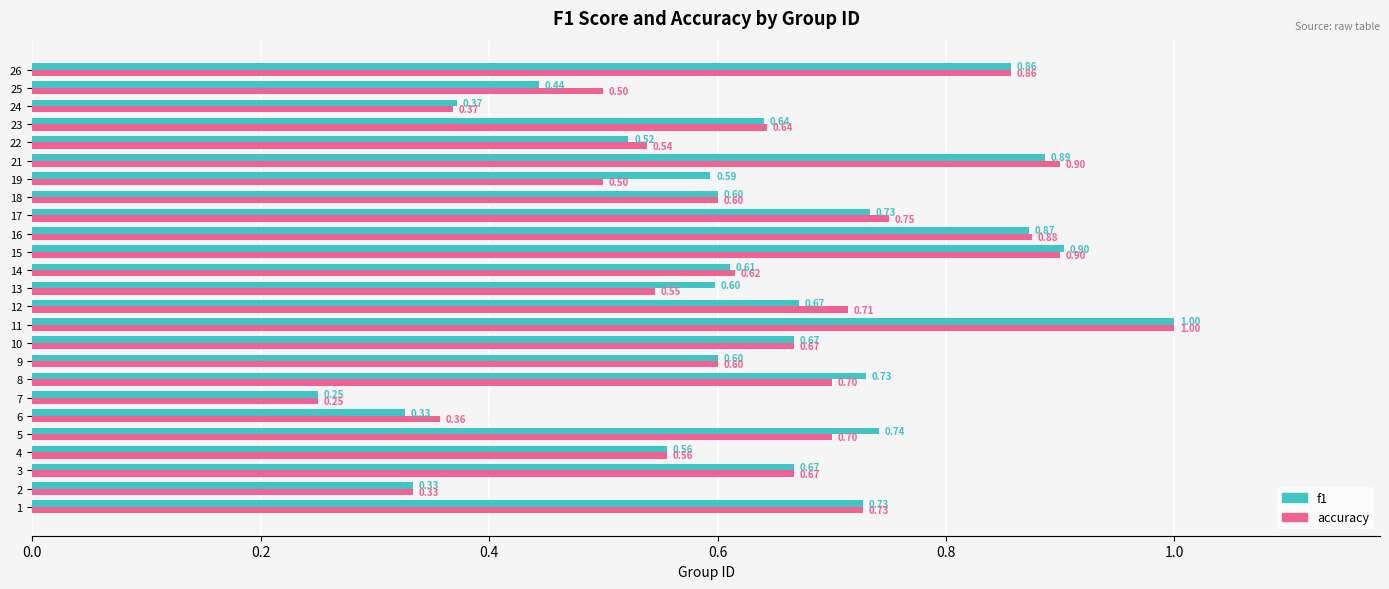

What is the sum of all f1 values?

15.9